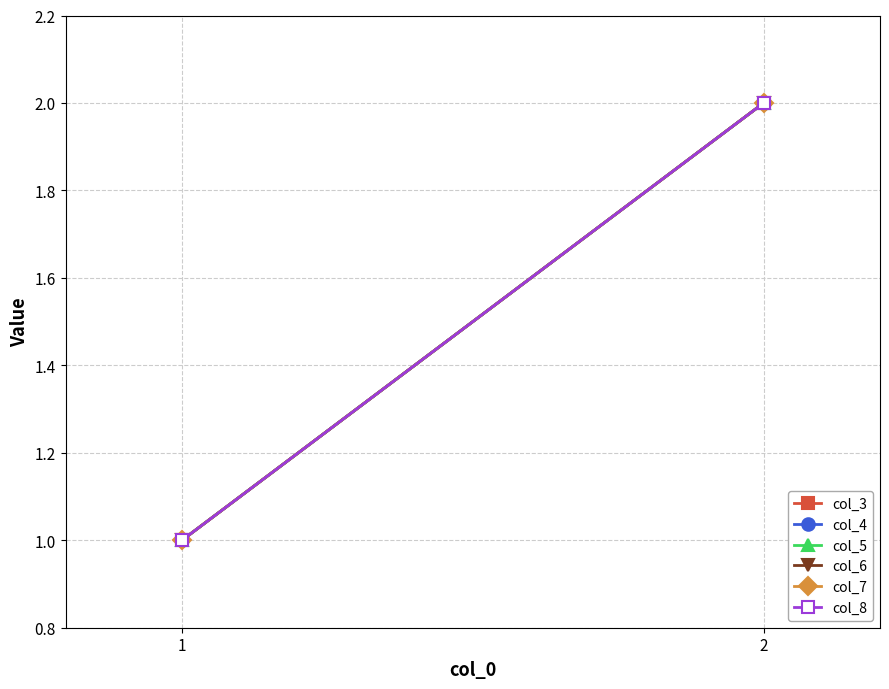

Where is col_3 nearest to the value 1?

1